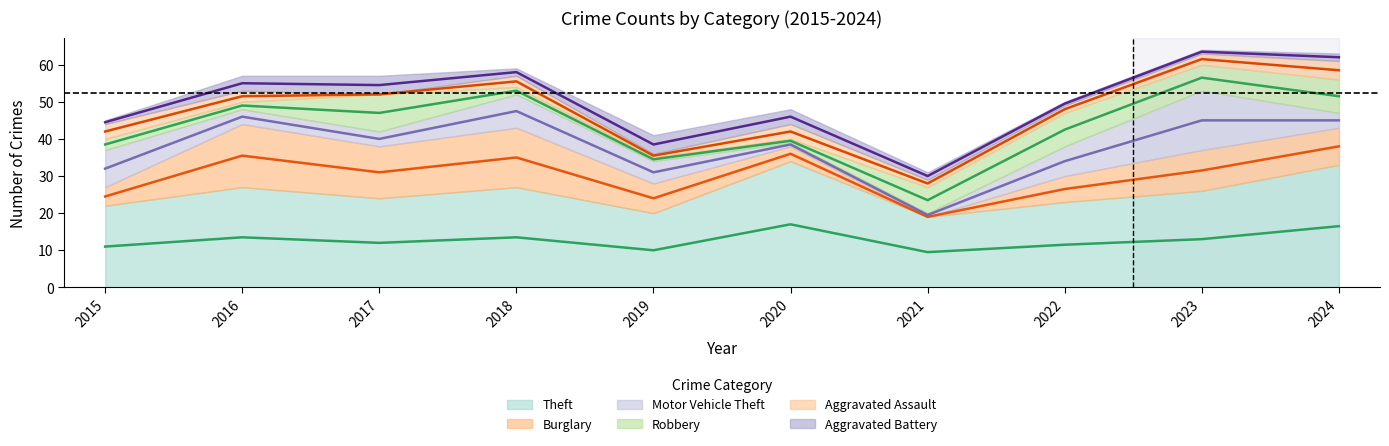

True or false: Burglary has more than 0 interior local peaks.

True